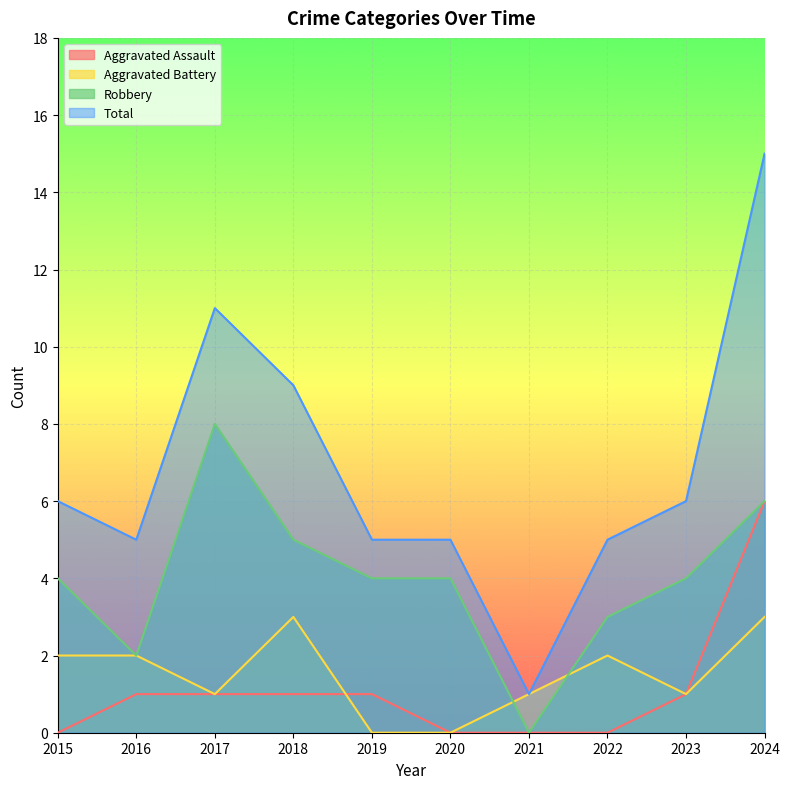

How many positive values does the Aggravated Battery series have?

8